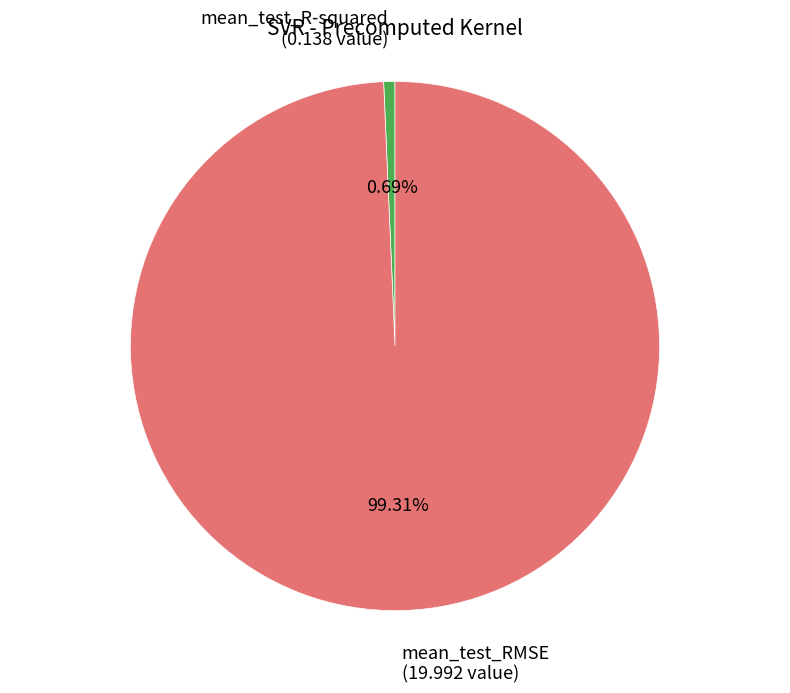

Is the sum of mean_test_R-squared and mean_test_RMSE greater than half?

Yes